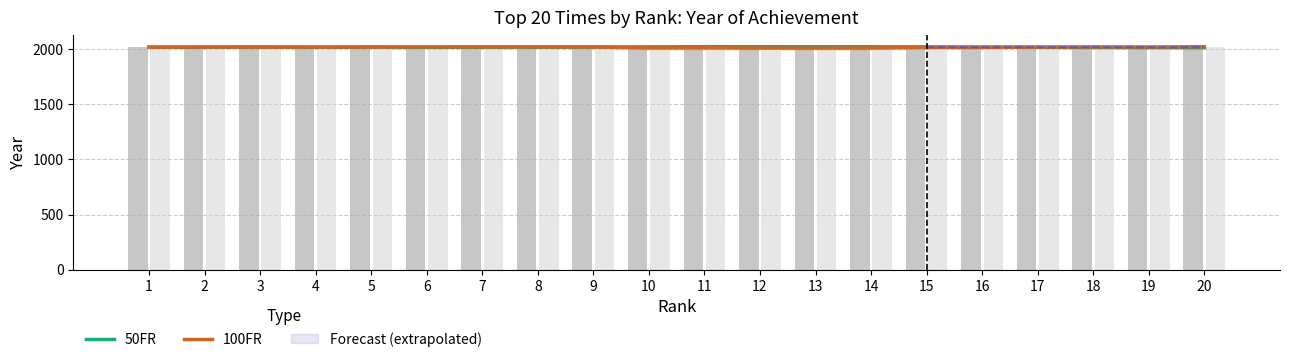

True or false: 50FR has a value of 3442.5 at 2.

False